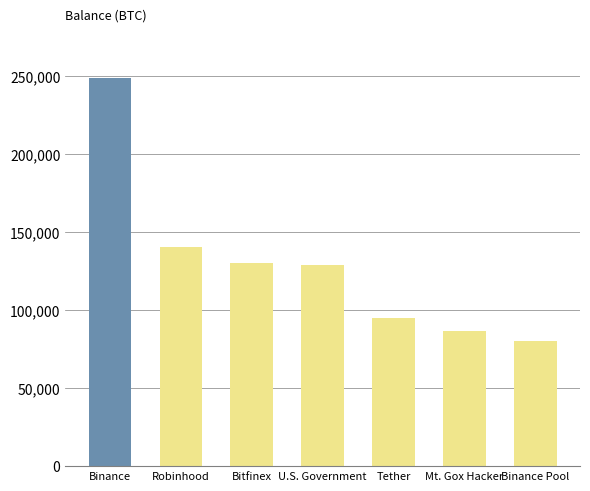

The chart shows a value of 134320.7 at Tether. True or false?

False